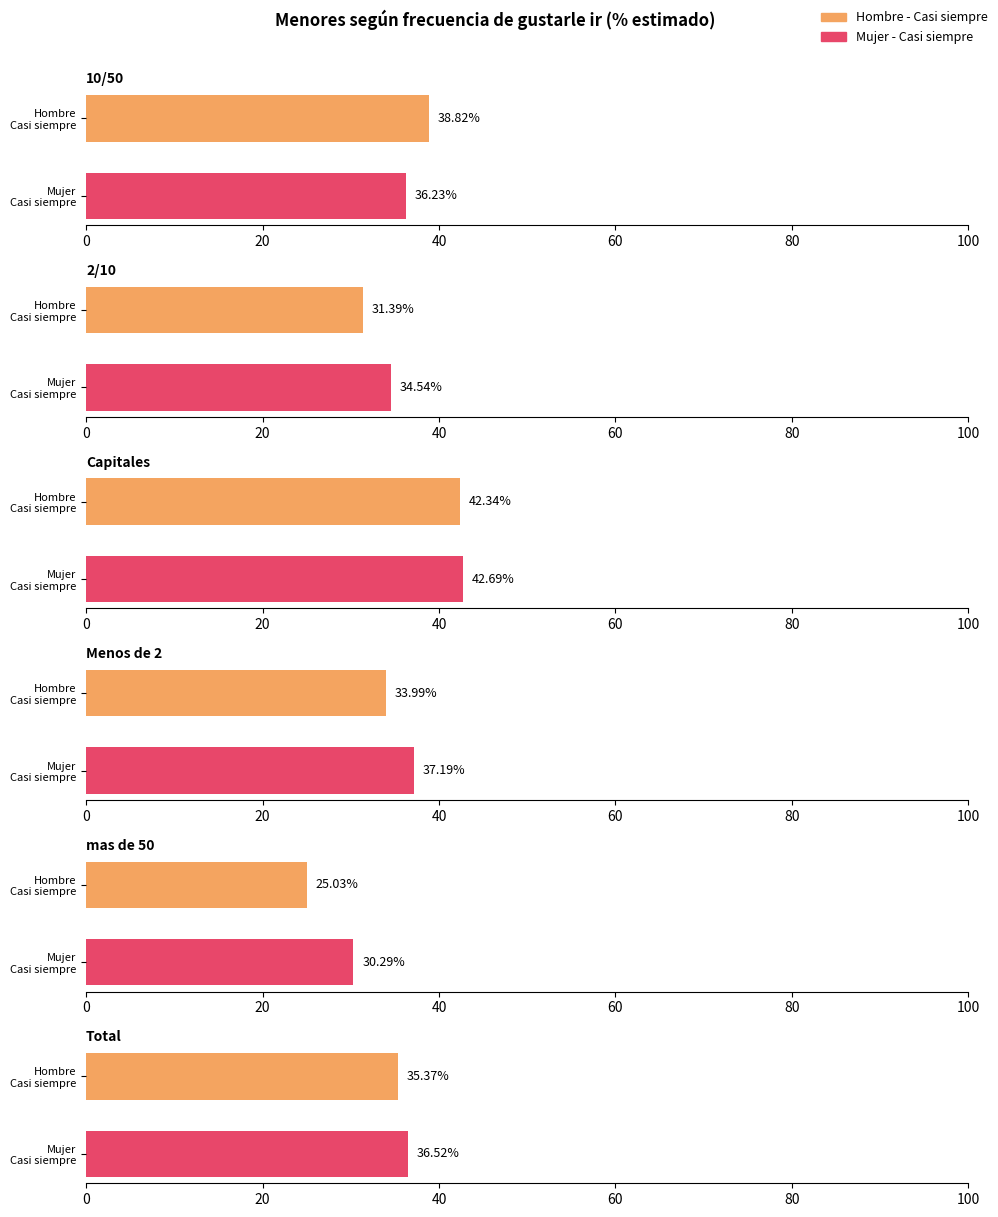

What is the value of the Capitales bar at the 2nd from the left?

42.3